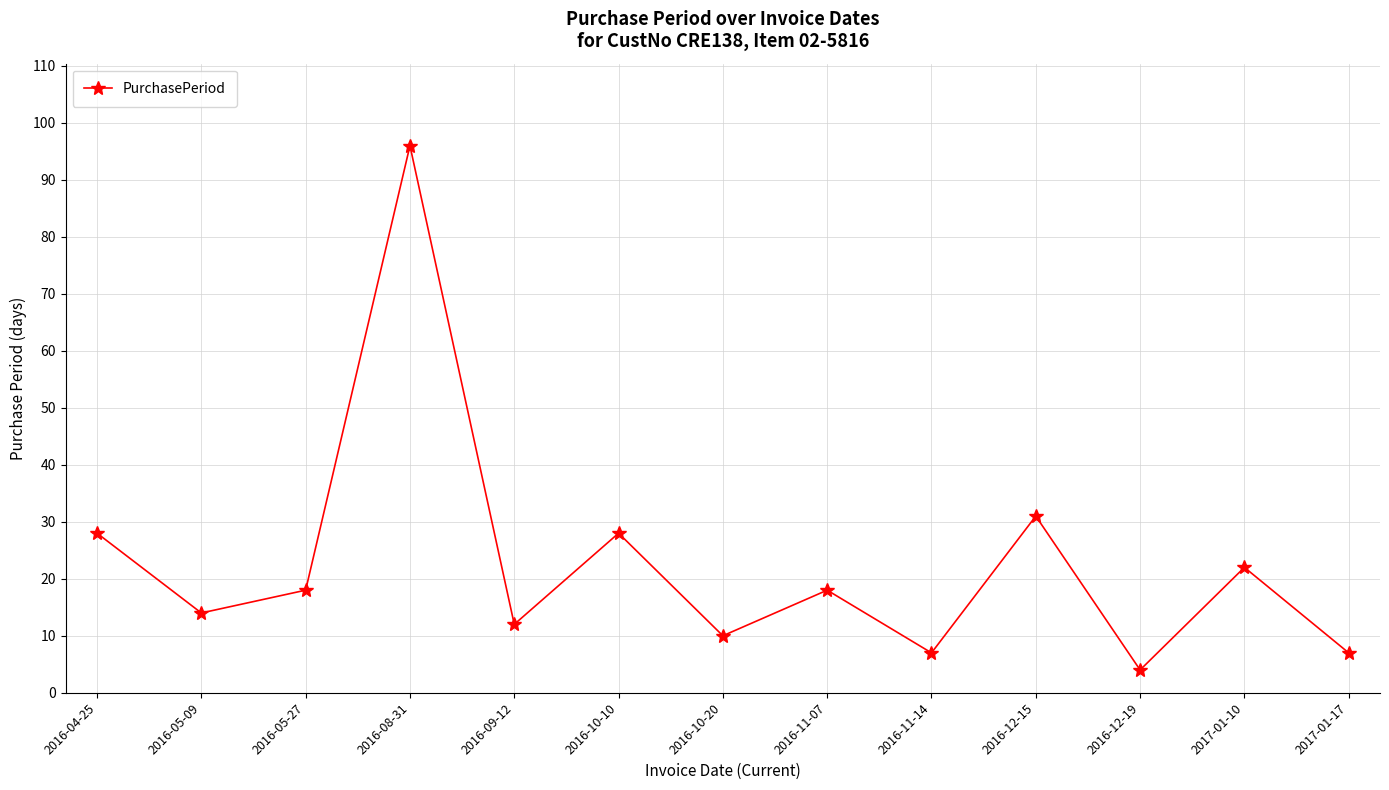

What position from the left is 2016-08-31?

4